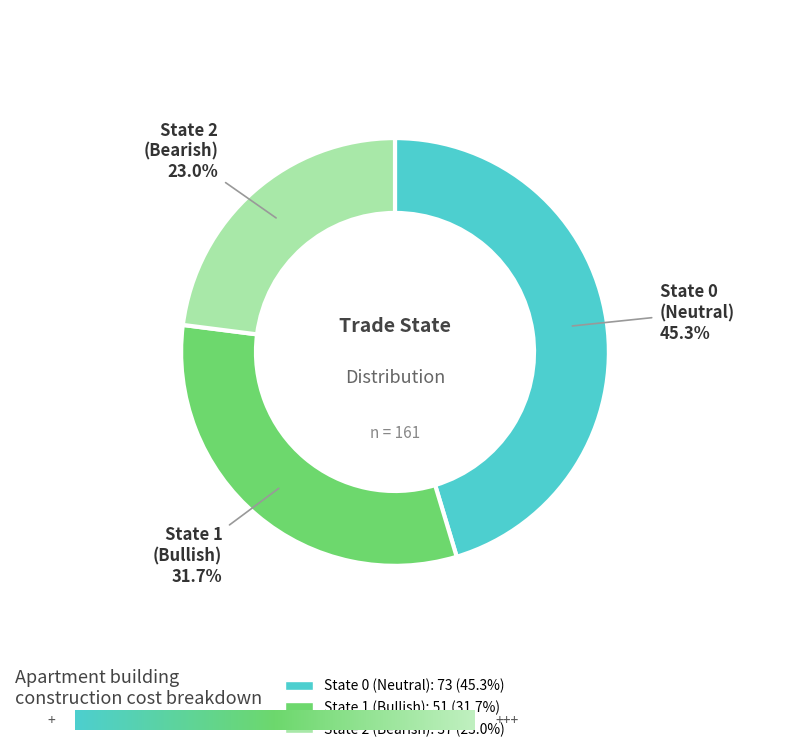

To the nearest percent, what is the difference between the State 0 and State 2 slice percentages?

22%